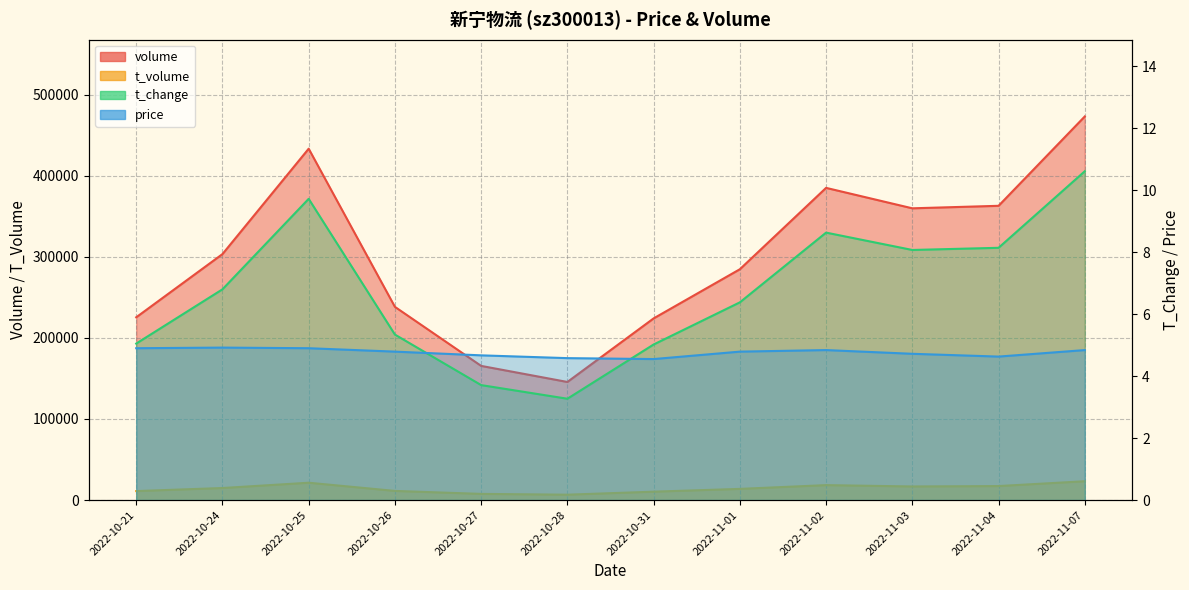

What is the label of the 5th point from the right?

2022-11-01